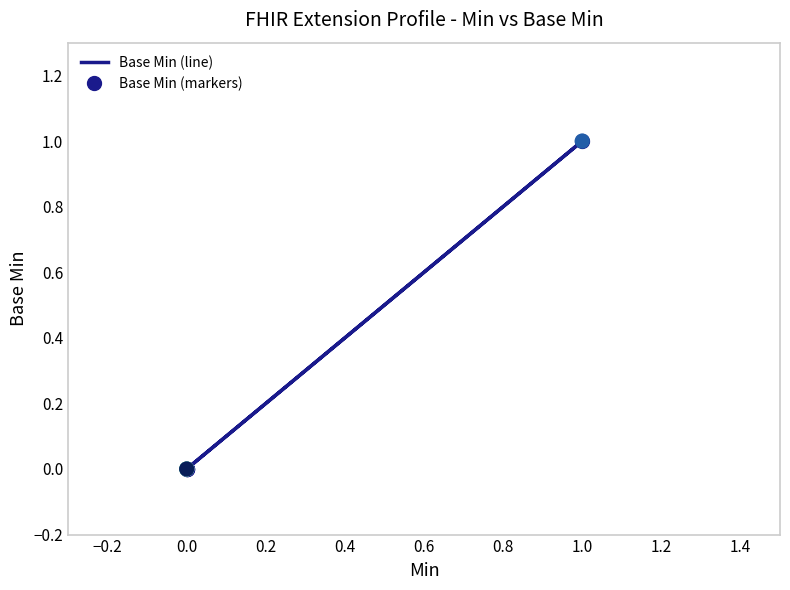

What are all the series names shown in the legend?

Base Min (line), Base Min (markers)